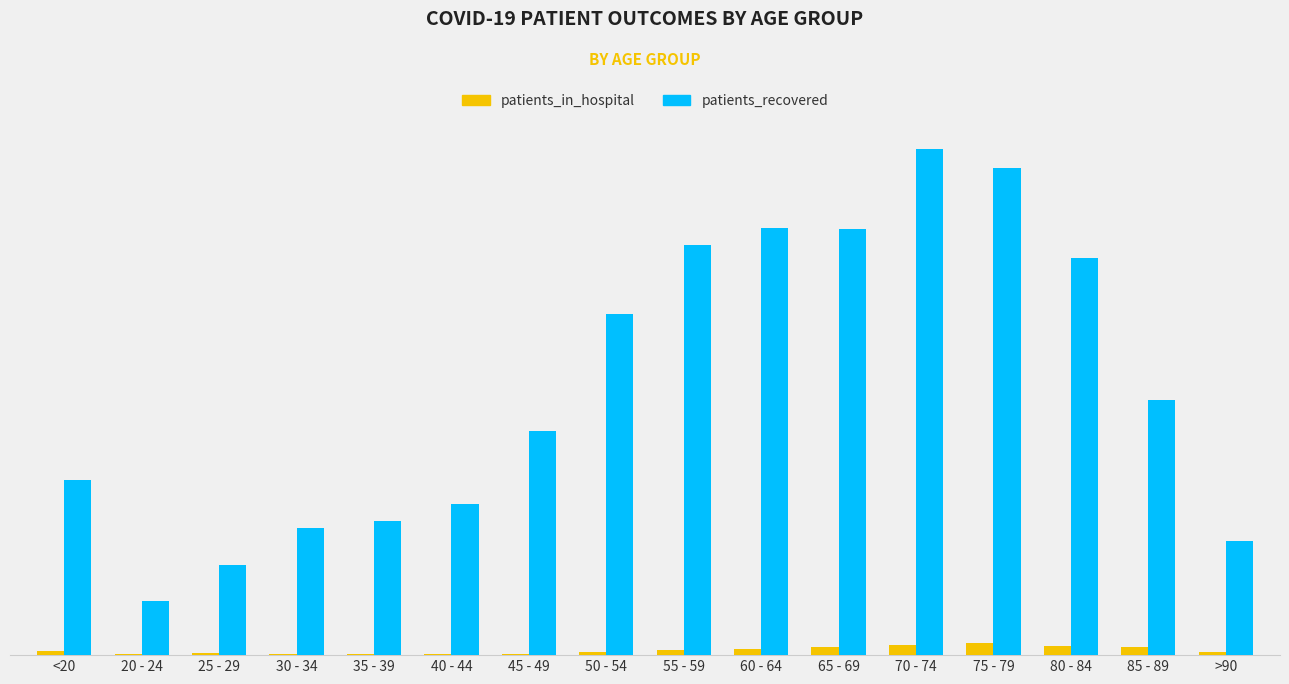

What is the spread (max minus min) of values at 55 - 59?

6982